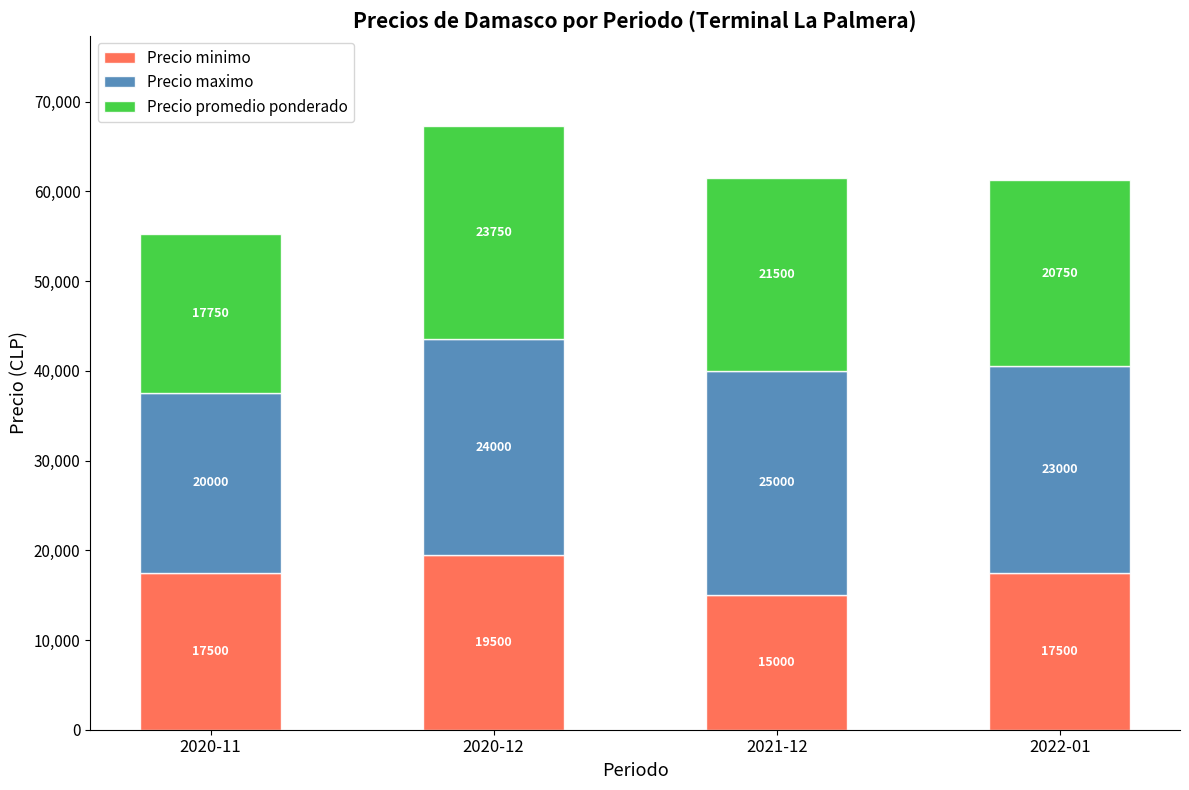

Count the Precio minimo values in the range 17500 to 19500.

3